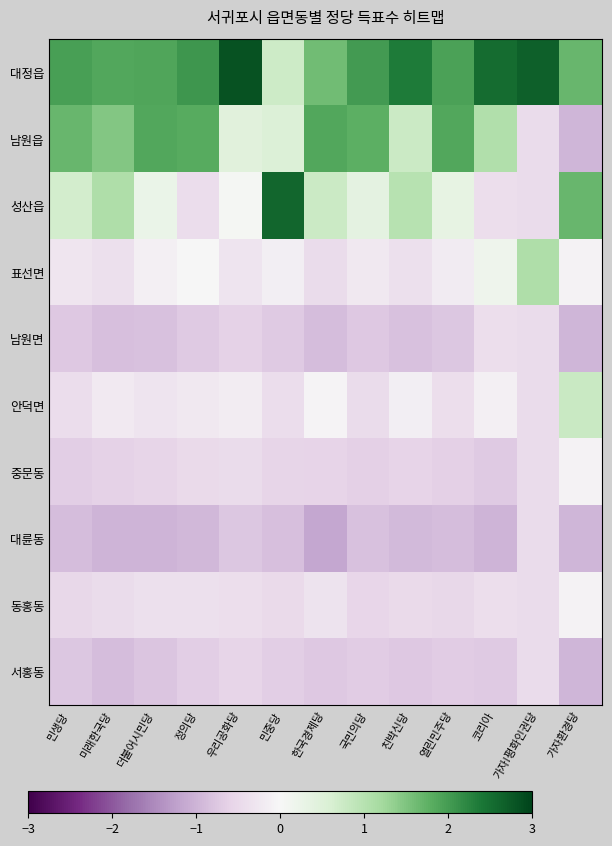

Which series changed the most between 친박신당 and 열린민주당?

남원읍